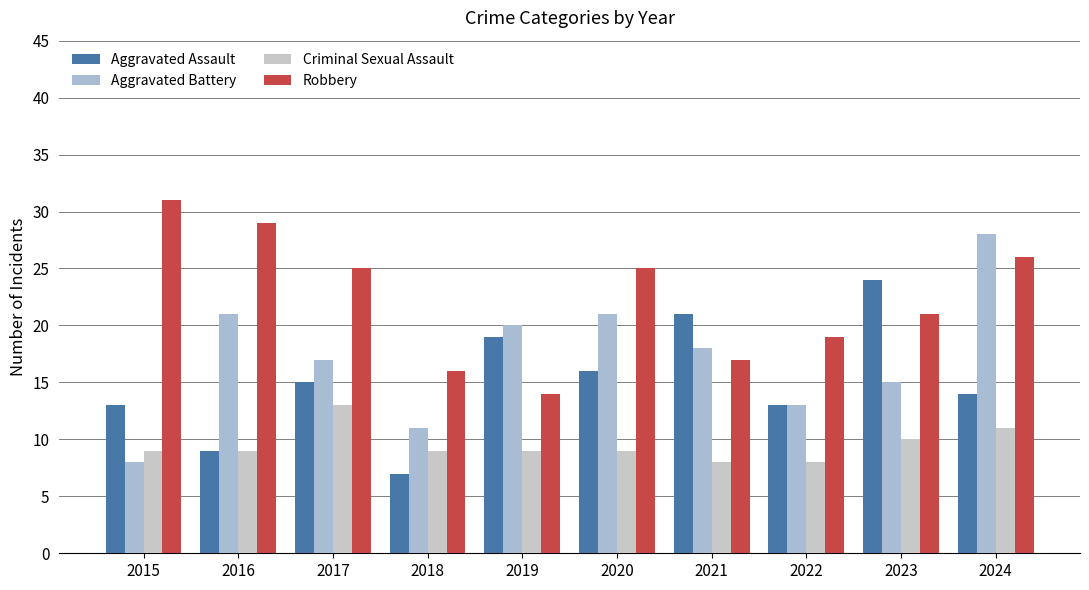

What is the sum of the Robbery values at 2021 and 2022?

36